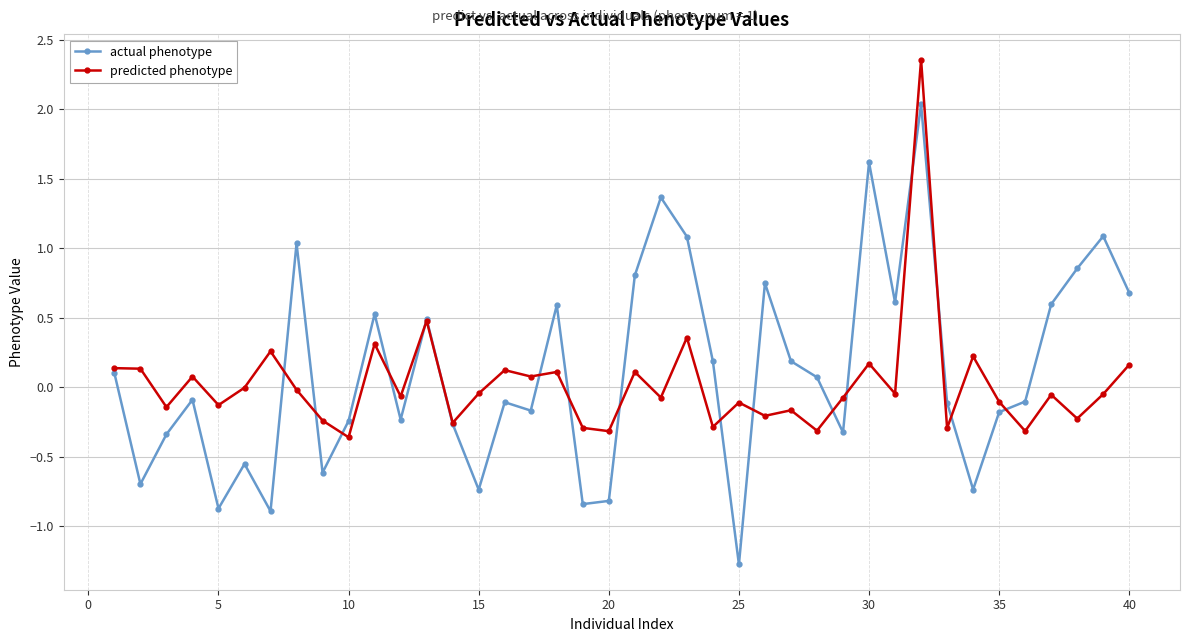

True or false: predicted phenotype has more than 1 points higher than both neighbors.

True